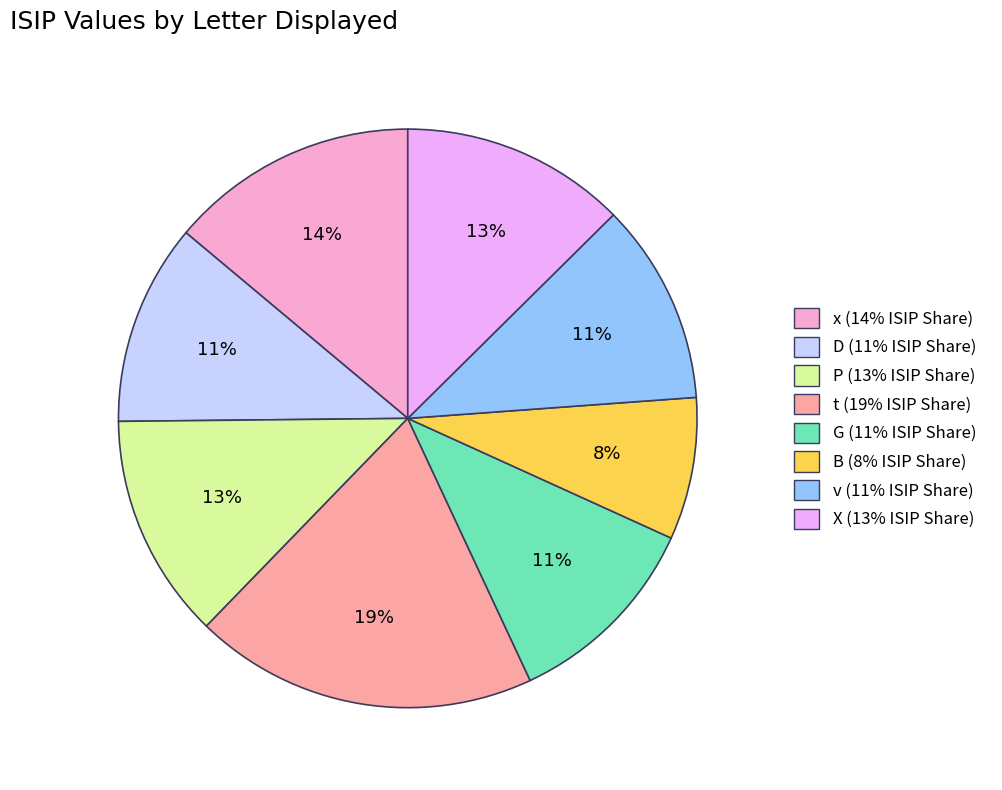

Is there any slice that represents more than half of the pie?

No